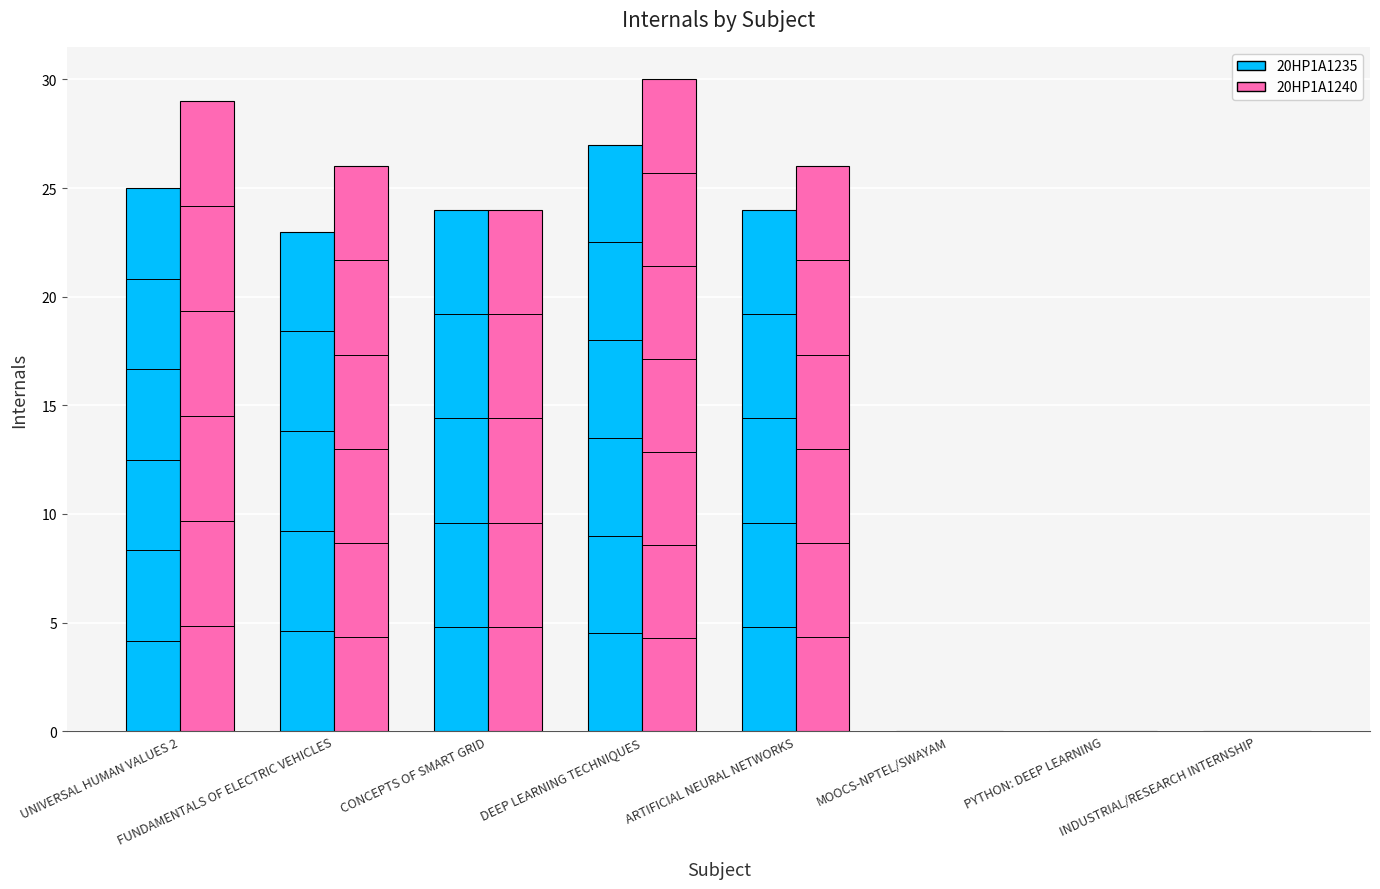

Which series has the largest total across all categories?

20HP1A1240